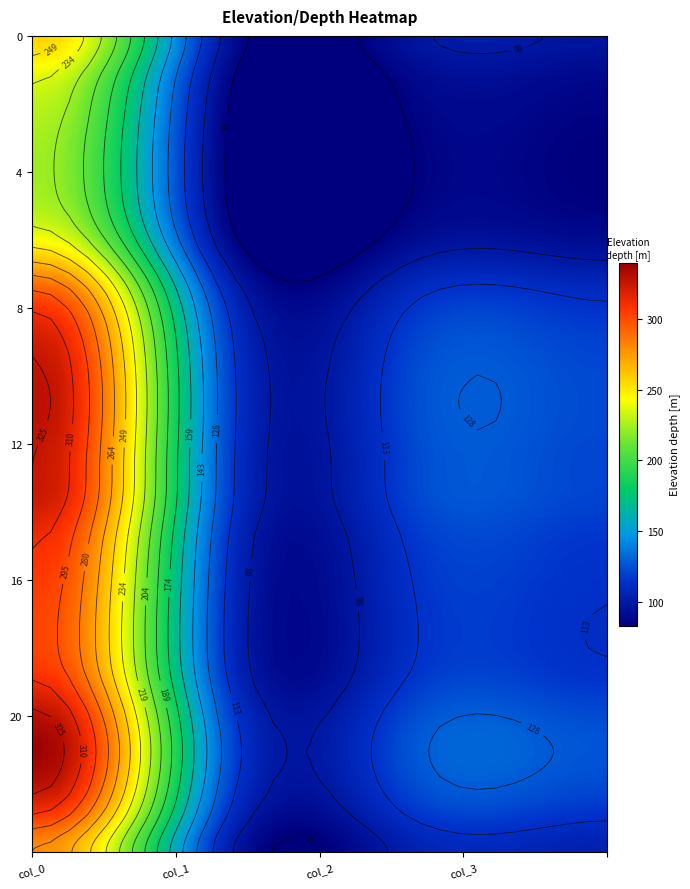

How many values in the 1 series exceed 114?

13